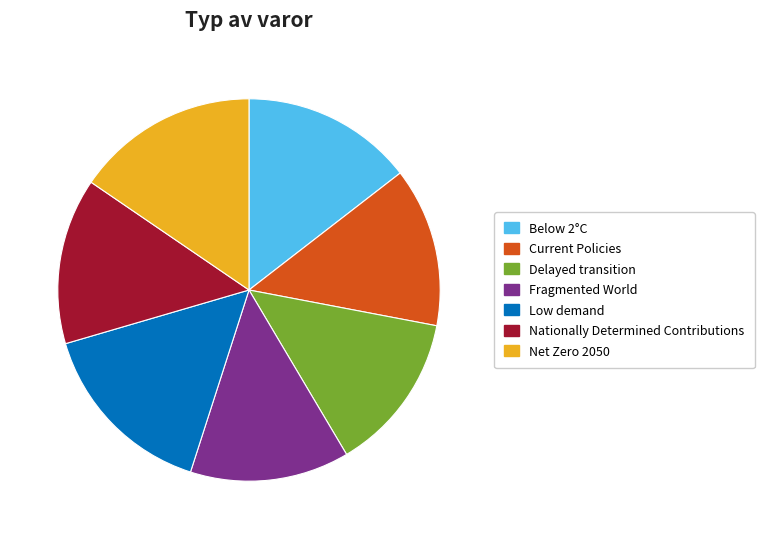

Is the sum of Below 2°C and Fragmented World greater than half?

No